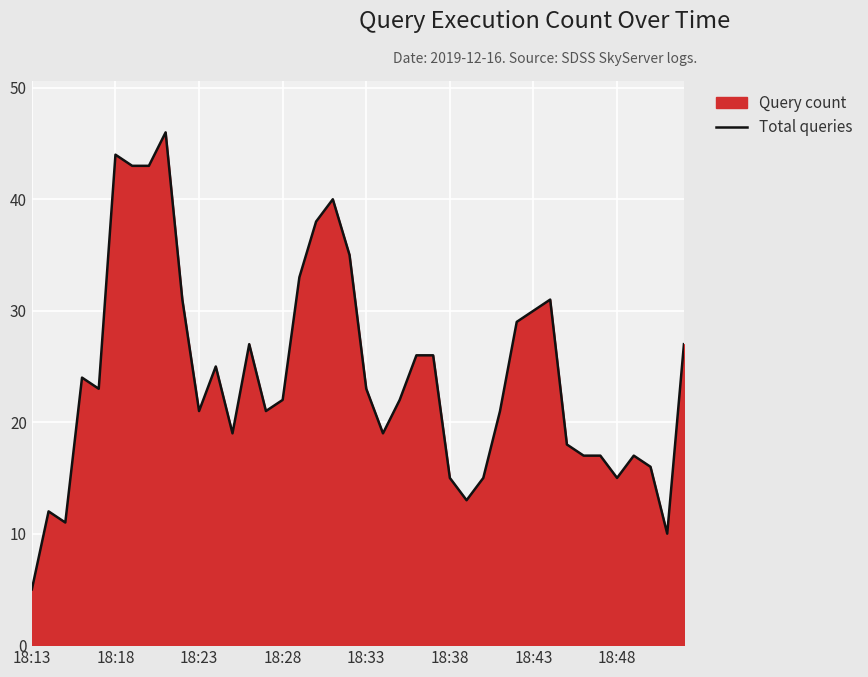

What is the minimum value shown in the chart?

5